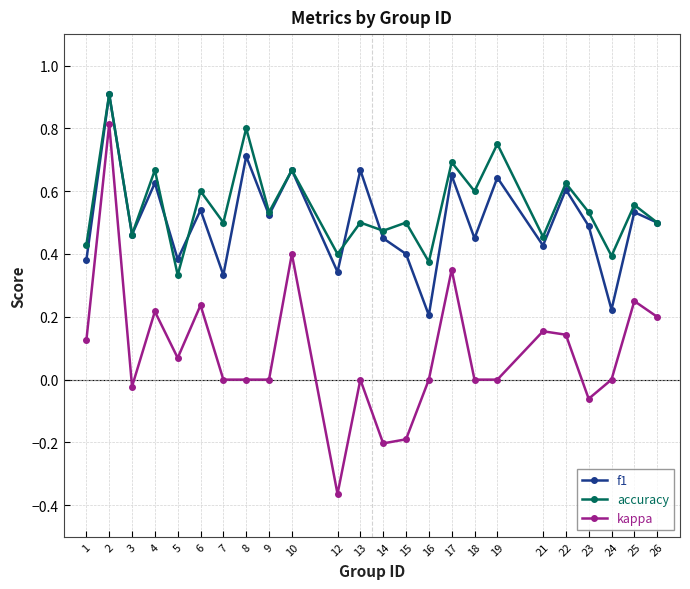

True or false: kappa and f1 cross at least once.

False